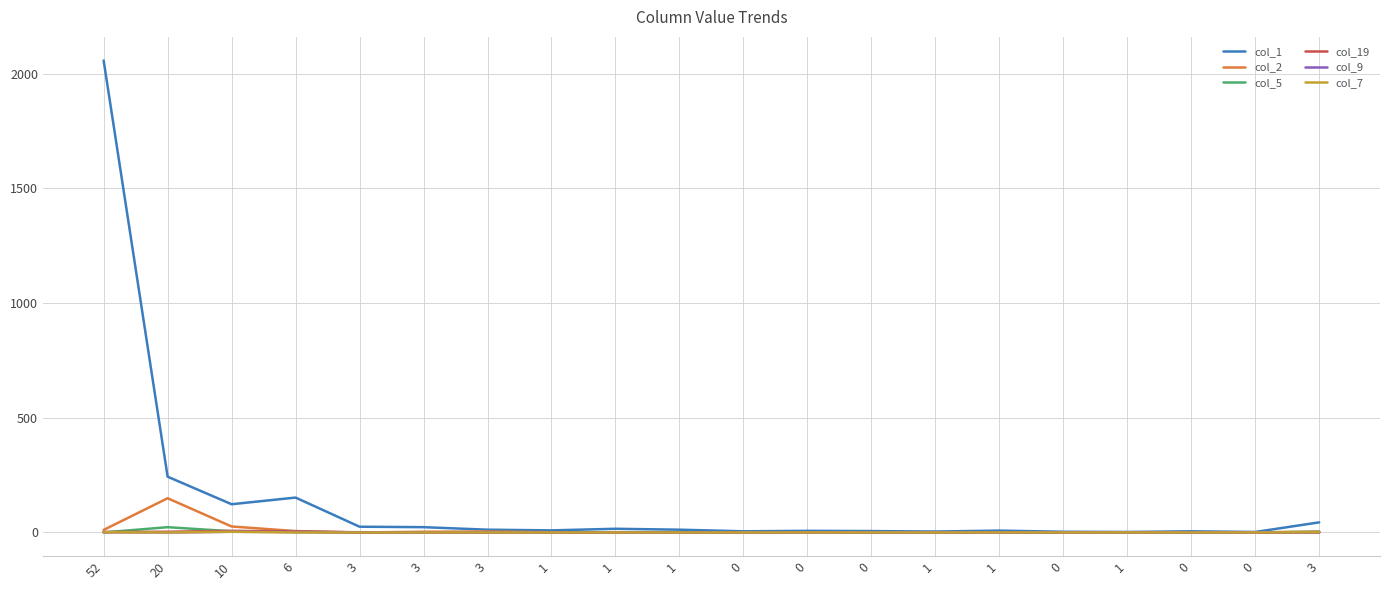

Reading left to right, list all the values displayed in this chart.

col_1: 2057	243	123	152	25	23	12	9	16	12	5	7	6	4	8	3	2	5	2	44
col_2: 11	149	26	6	0	3	4	1	0	1	0	0	0	0	1	0	0	0	0	4
col_5: 0	23	5	2	0	1	0	0	1	1	0	0	0	0	0	0	0	0	0	3
col_19: 2	3	7	4	0	0	0	0	0	0	0	0	0	0	0	0	0	0	0	0
col_9: 1	0	3	2	1	0	0	0	0	0	0	0	0	0	0	0	0	0	0	0
col_7: 1	0	3	0	0	0	0	0	0	0	0	0	0	0	0	0	0	0	0	1